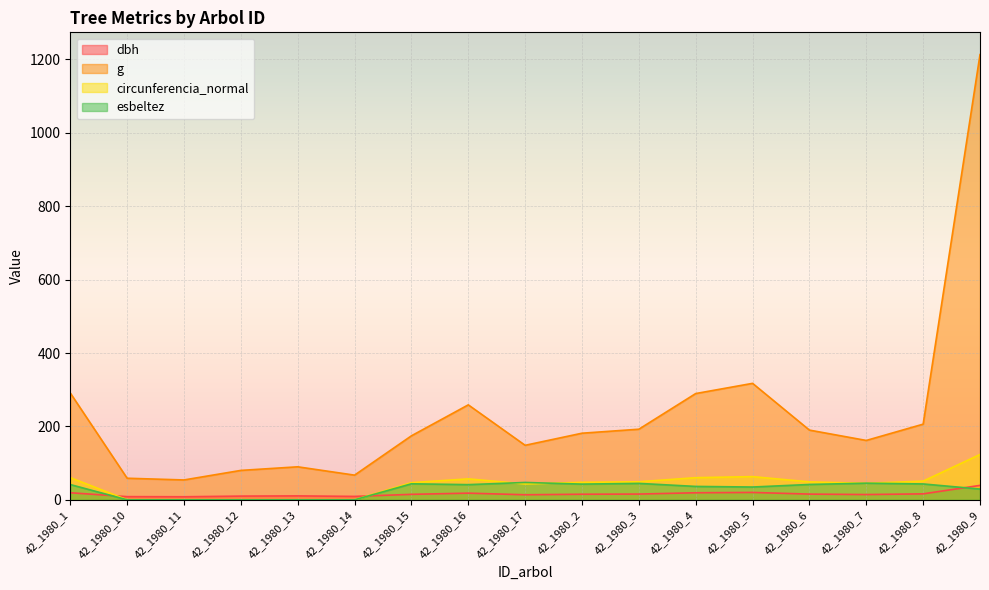

What is the minimum value for g?

54.1